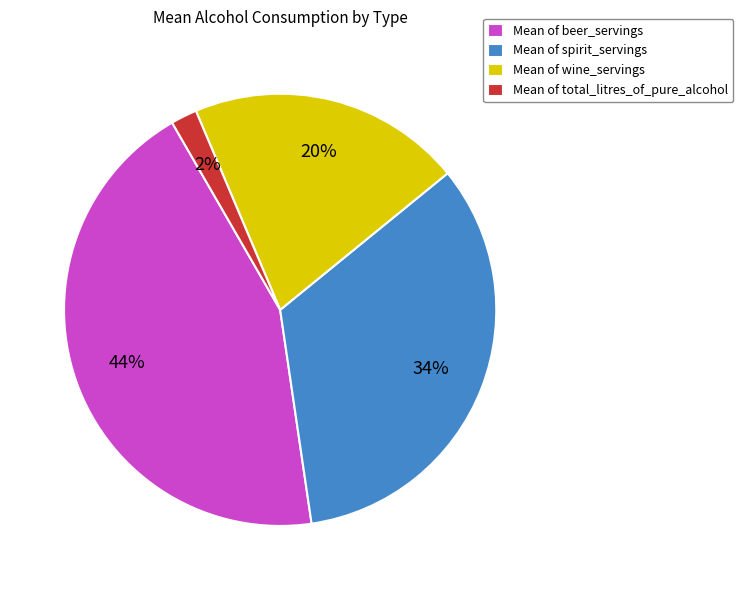

To the nearest percent, what portion does Mean of total_litres_of_pure_alcohol represent?

2%